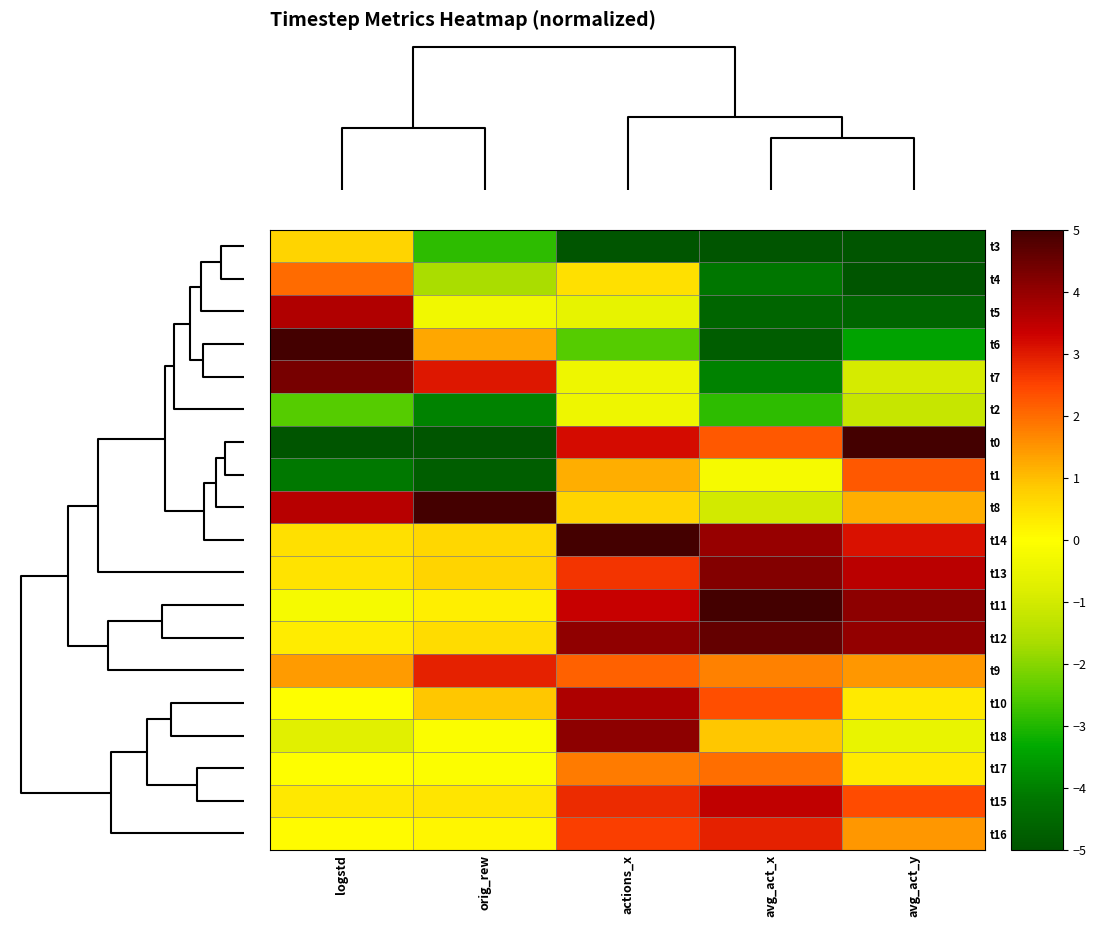

Which series has the widest spread of values?

t0